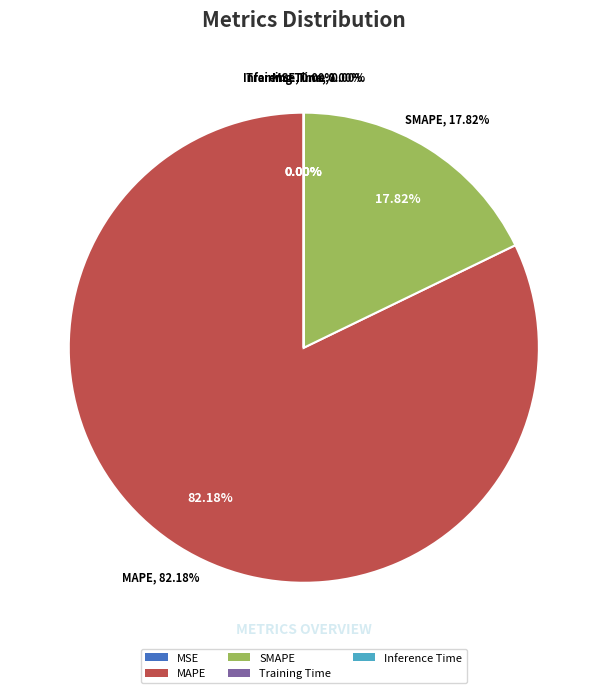

True or false: MAPE accounts for 88% of the total.

False